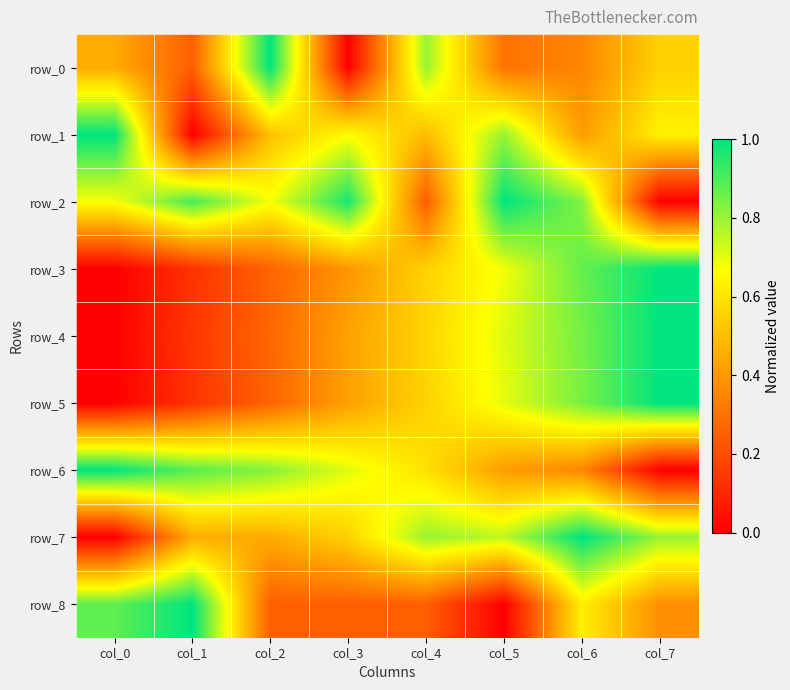

Which series has the largest total across all categories?

row_2